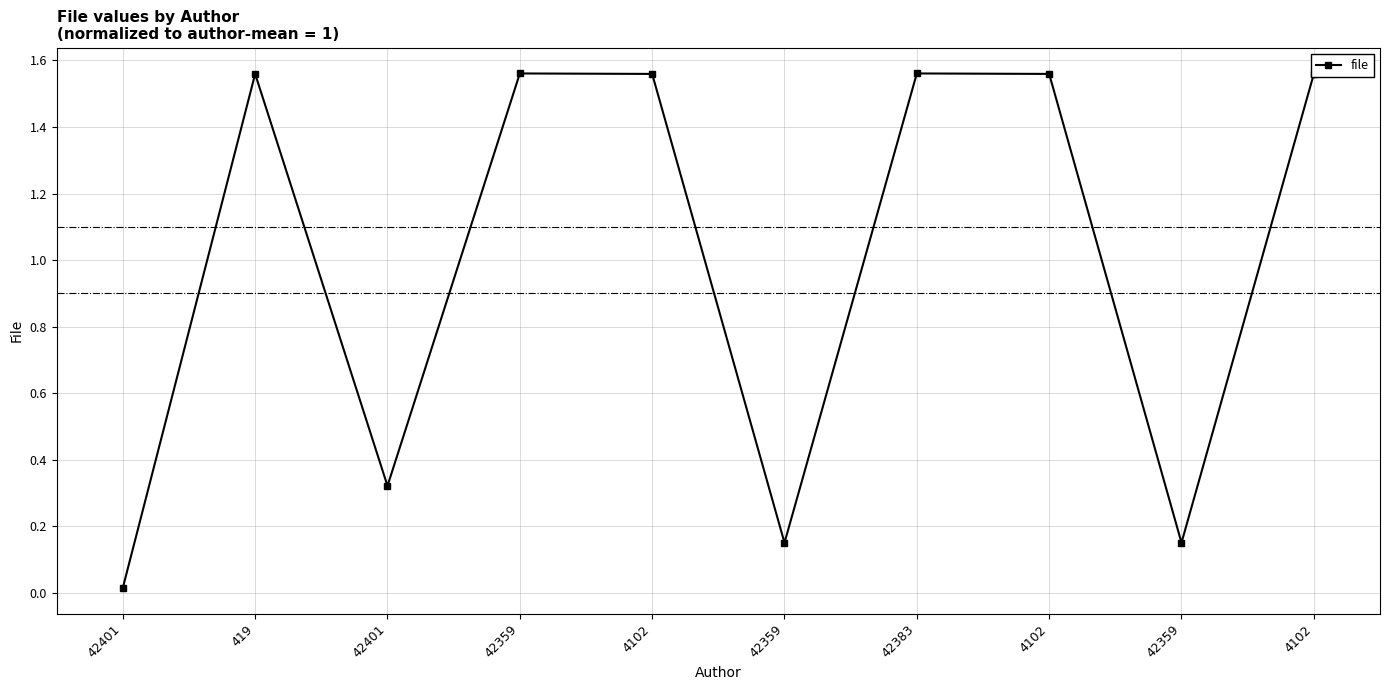

What is the sum of all values?

10.0